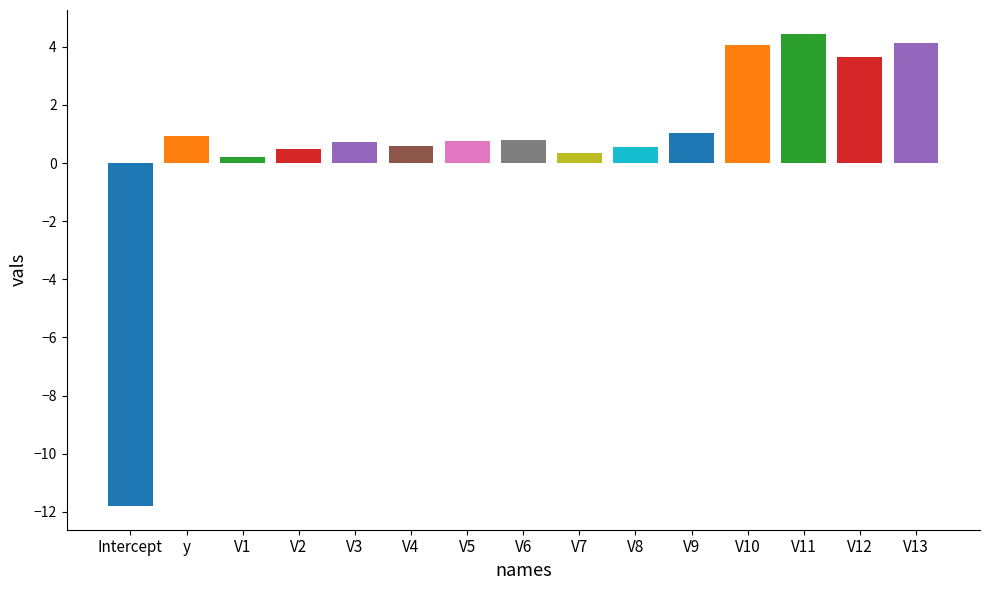

What is the sum of all values?

10.9